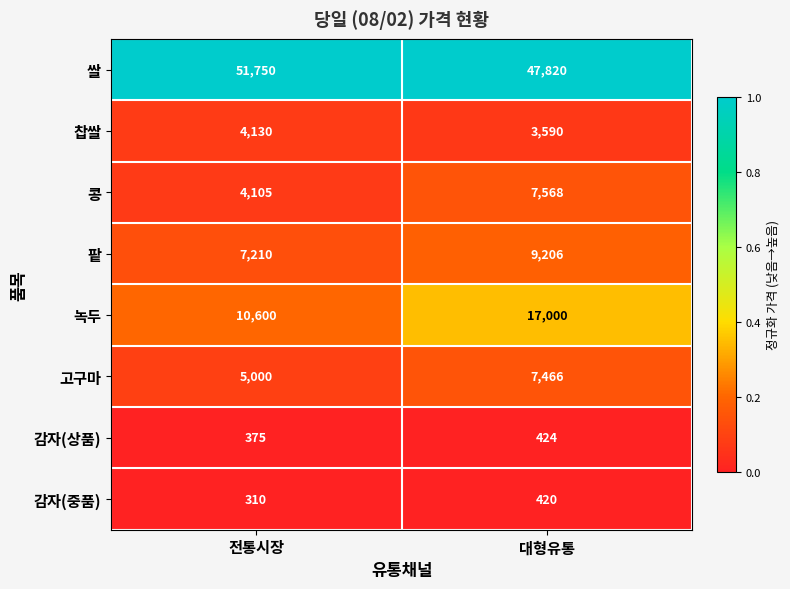

The 팥 series shows 10368 at 전통시장. True or false?

False